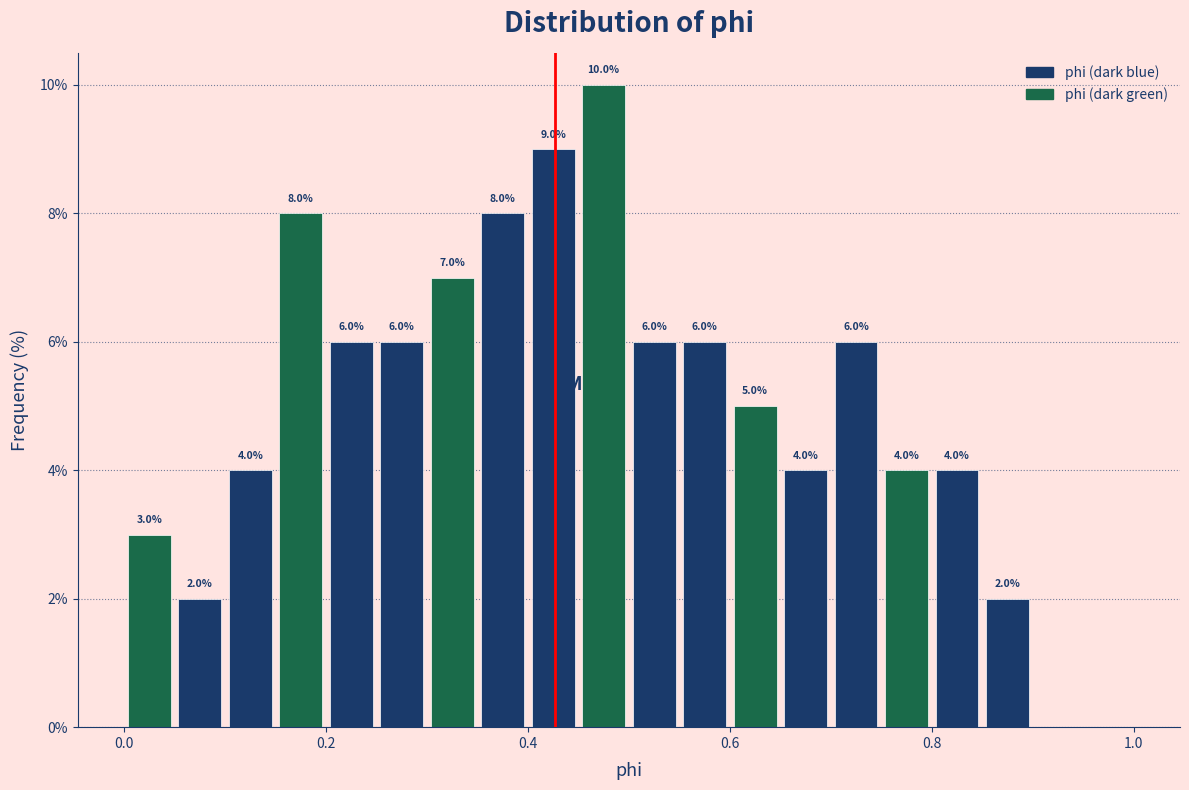

Around what value on the x-axis is the tallest bar? Give the approximate position of its centre, as read against the axis.

0.48